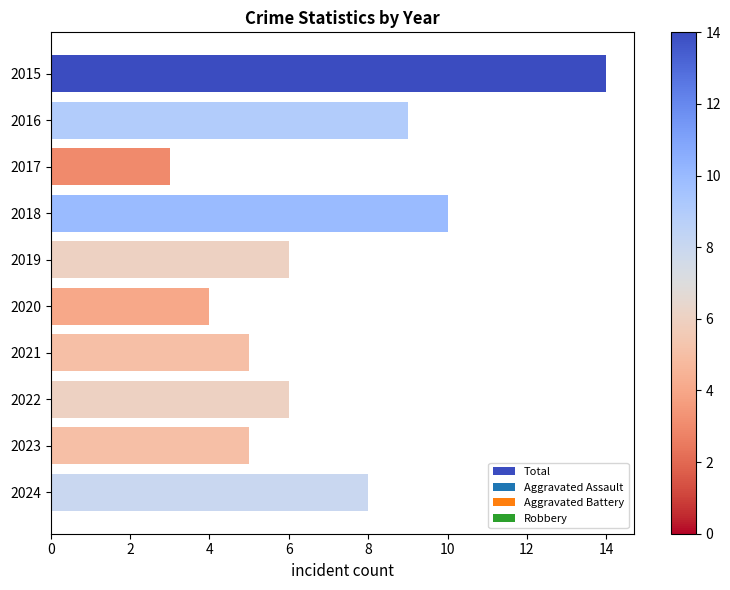

Between 2018 and 2019, which is larger?

2018